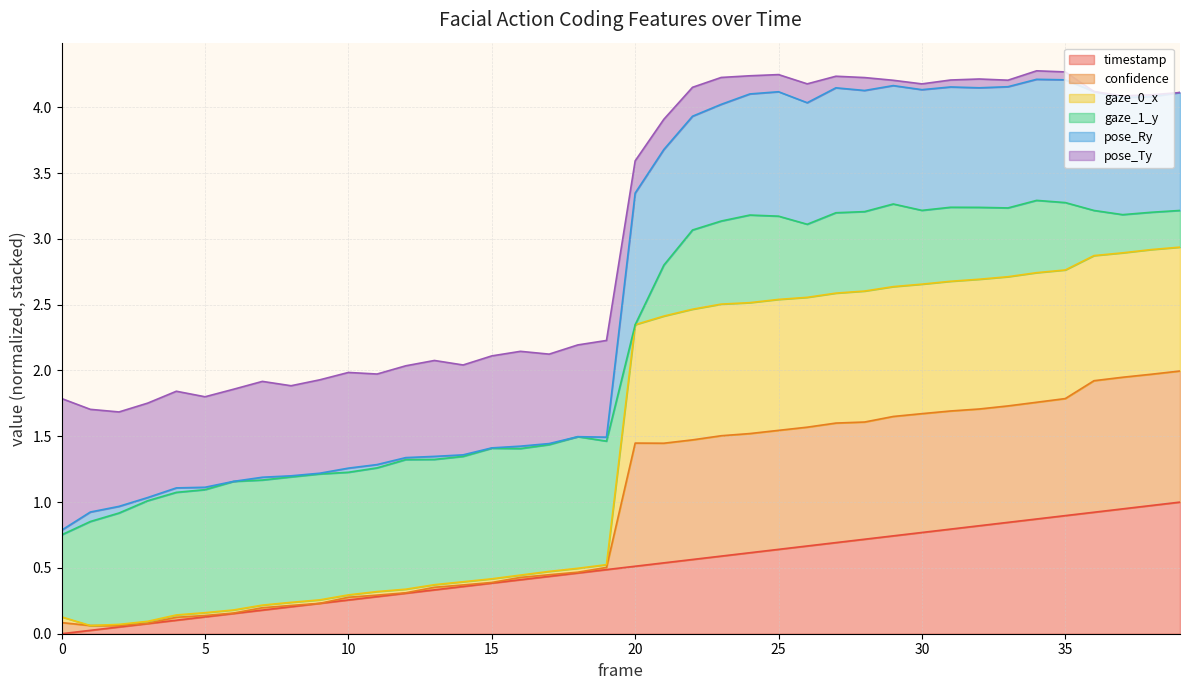

What is the maximum value shown in the chart?

4.3